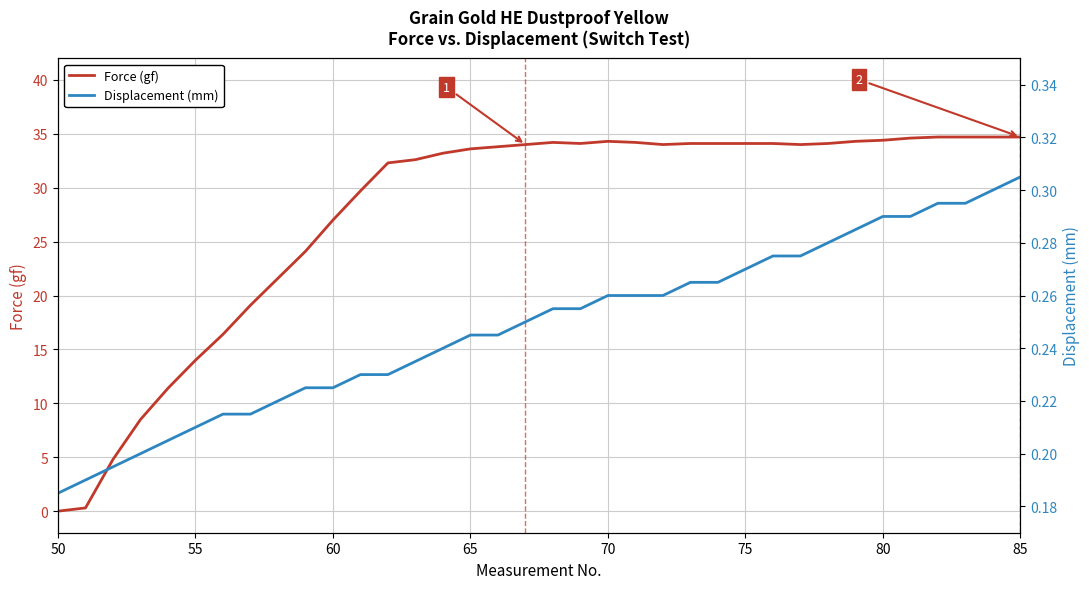

How many interior local peaks does the Force (gf) series have?

2